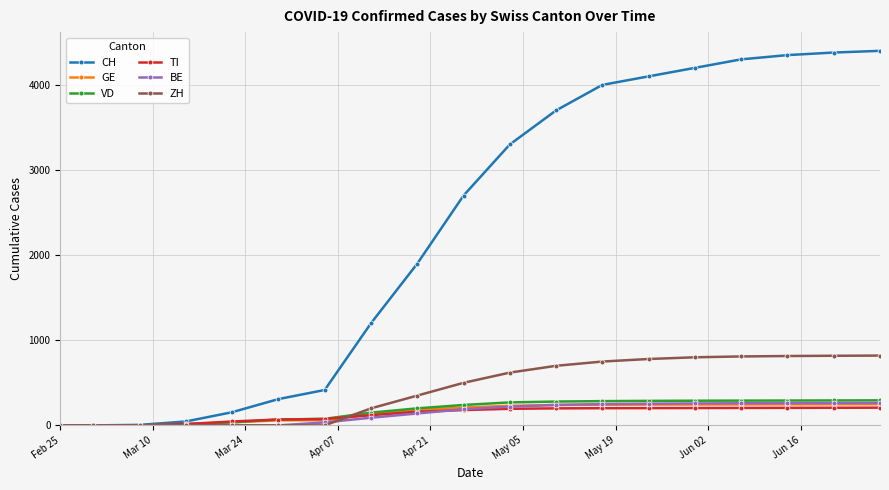

How many lines are shown in the chart?

6